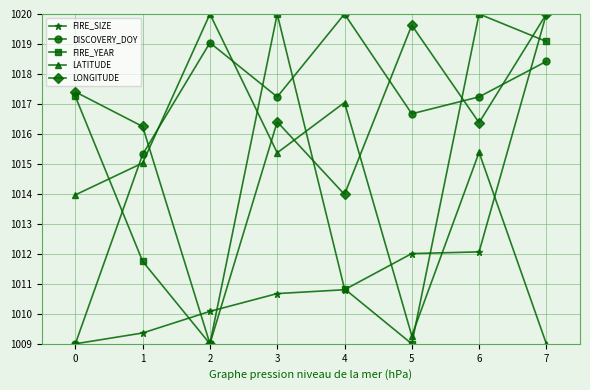

At how many categories does at least one series exceed 1016?

8